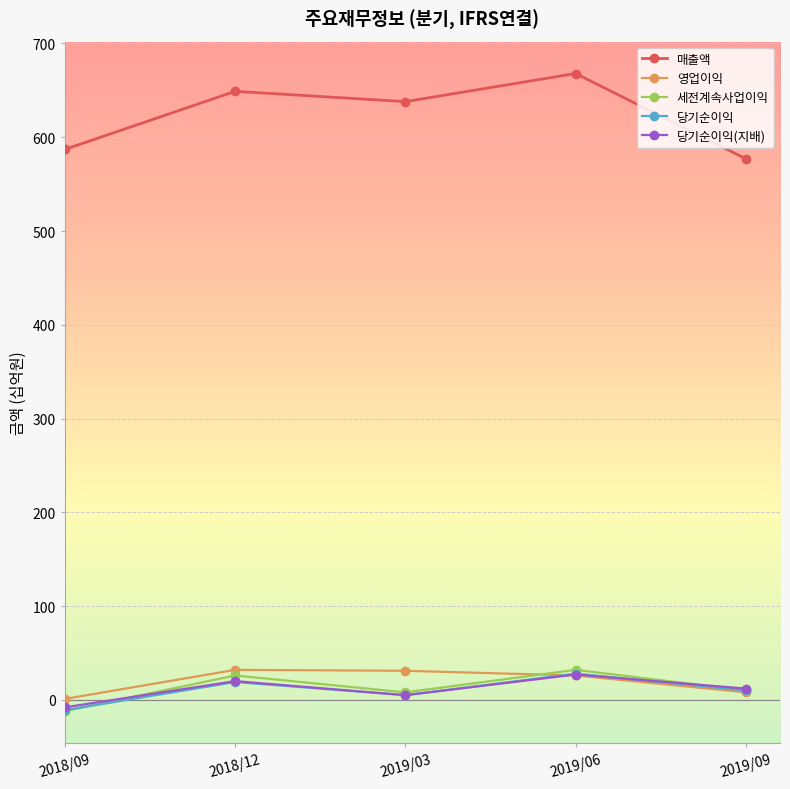

At which category does 매출액 reach its first local peak?

2018/12